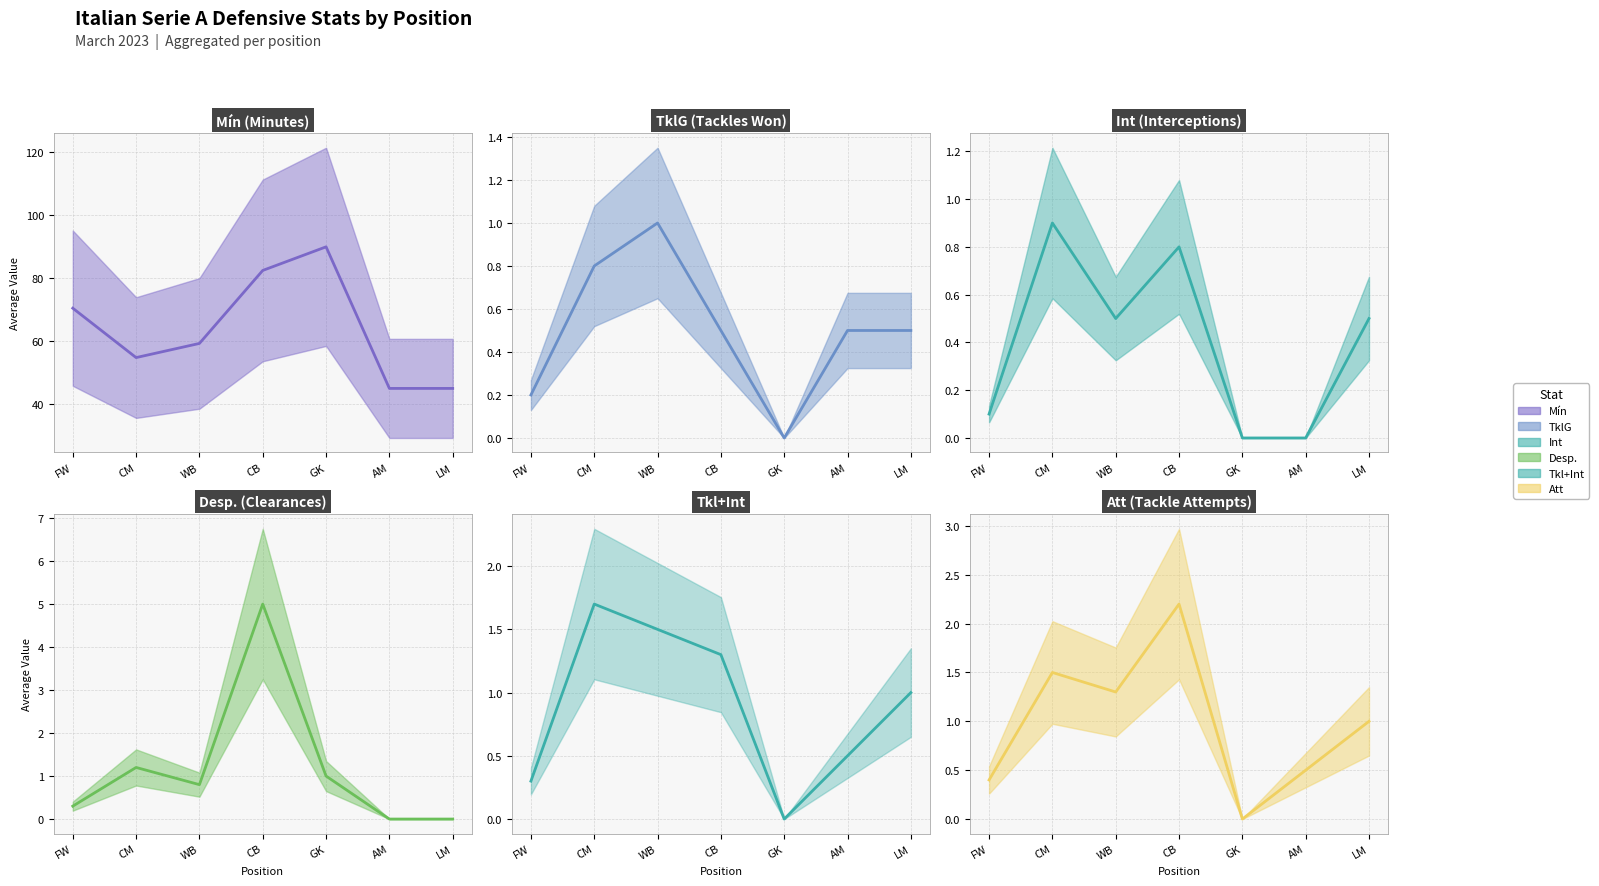

True or false: Tkl+Int and Int intersect in this chart.

False